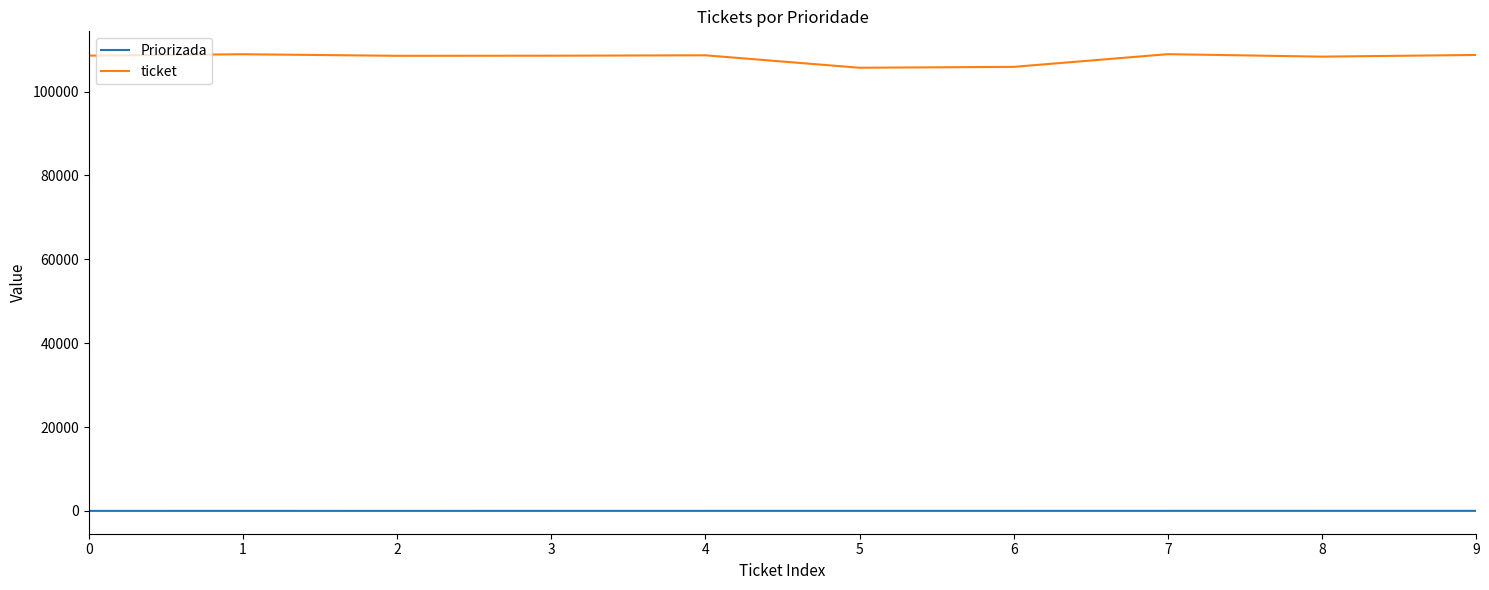

Which series has the widest spread of values?

ticket